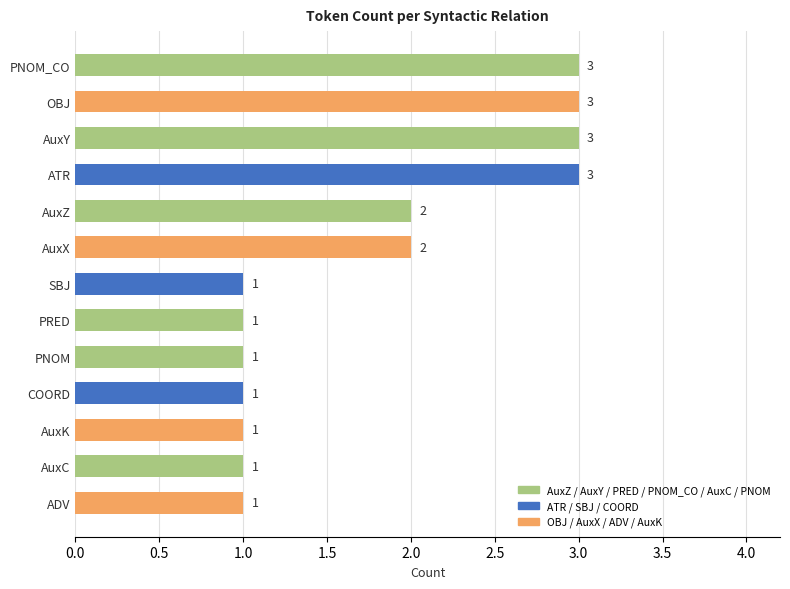

What is the greatest value displayed?

3